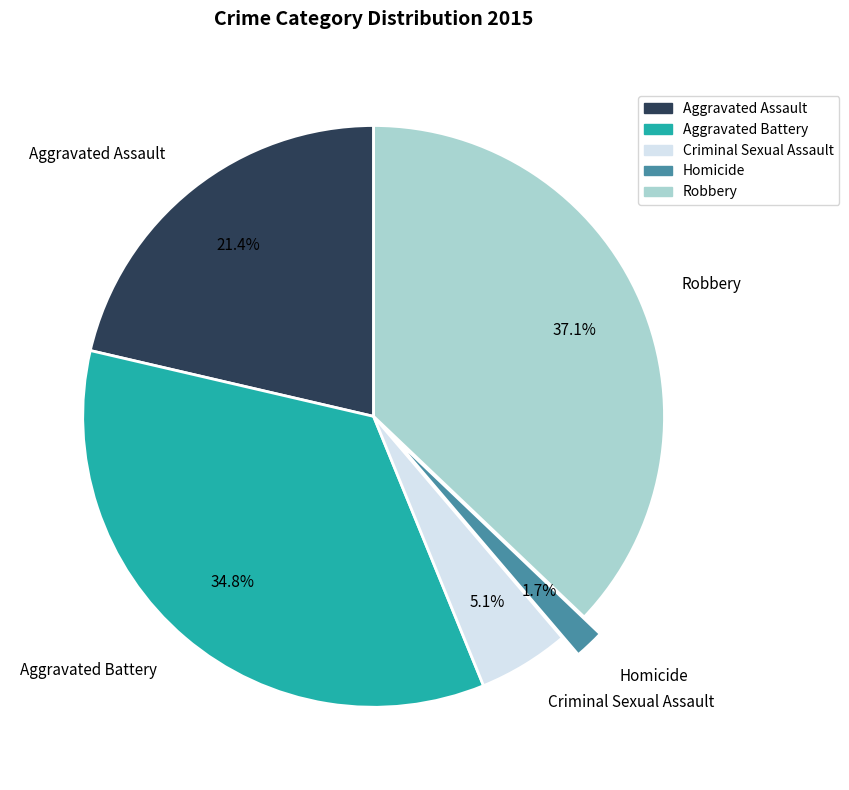

What portion of the pie excludes Homicide?

98.3%